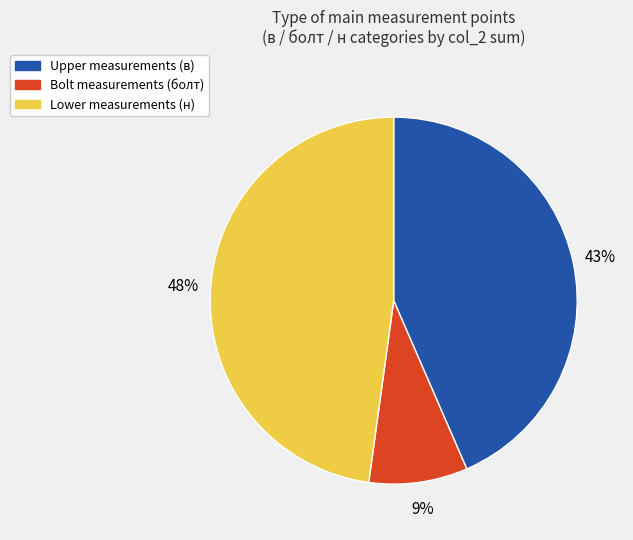

To the nearest percent, what is the difference between the largest and smallest slice percentages?

39%